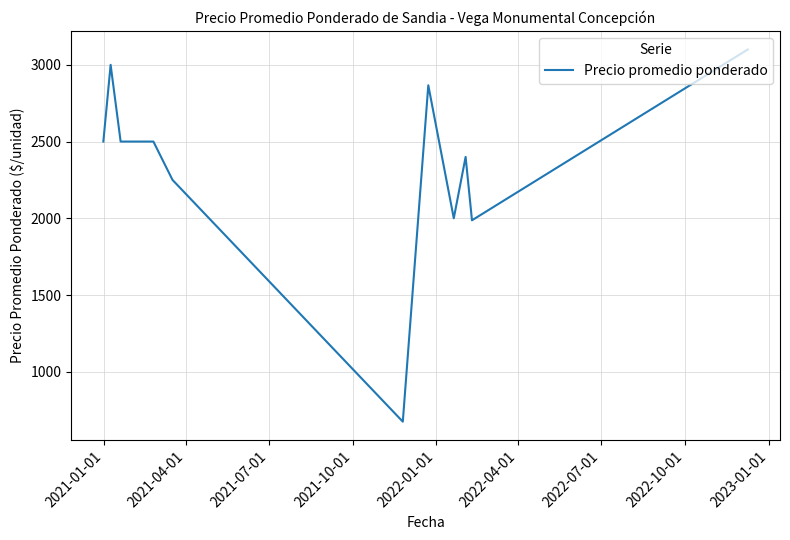

Does the chart have visible grid lines?

Yes